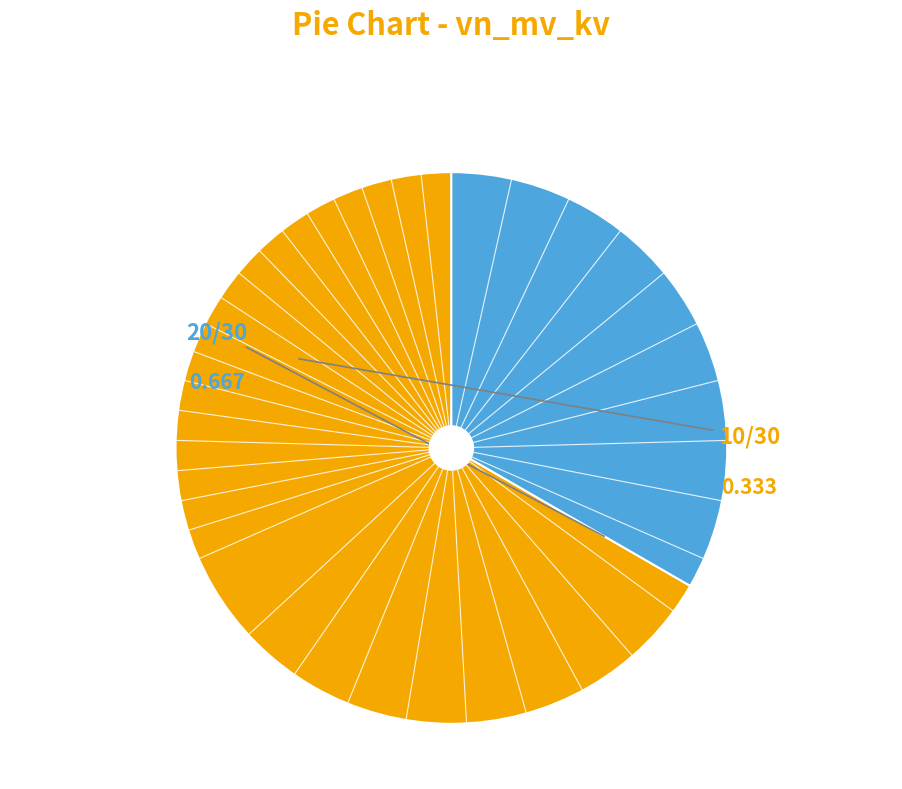

Does any single category account for the majority?

Yes